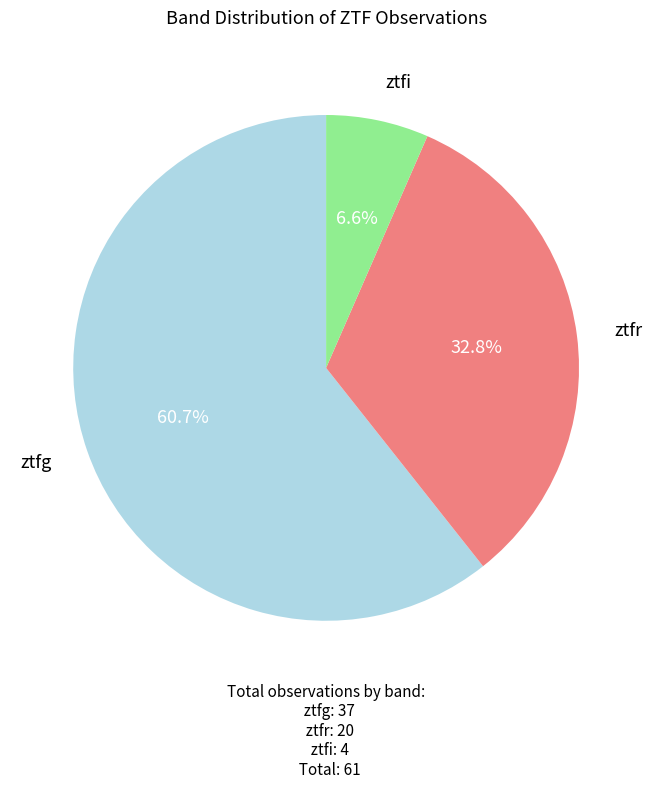

Is there any slice that represents more than half of the pie?

Yes